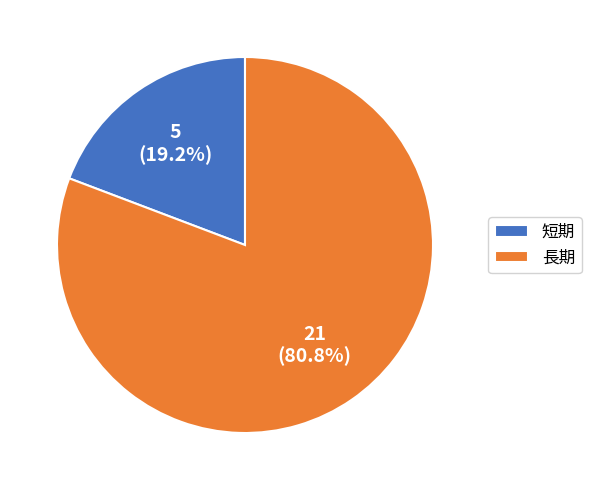

Which slice represents more than half of the pie?

長期